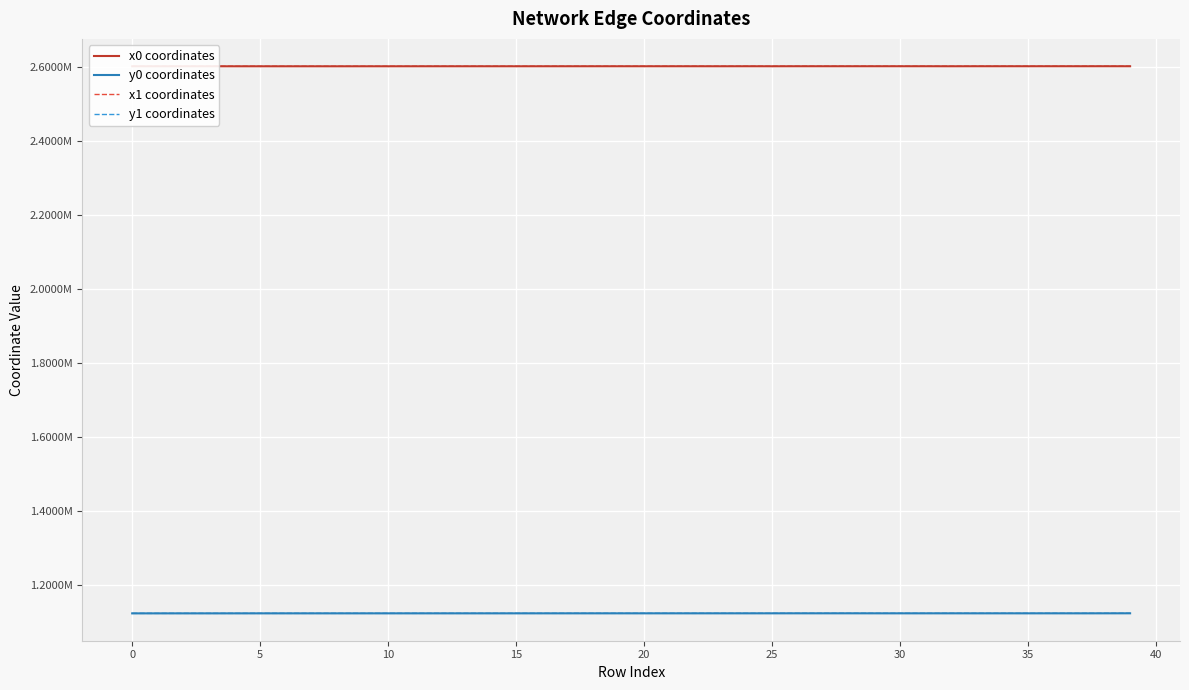

True or false: y1 coordinates and x1 coordinates intersect in this chart.

False